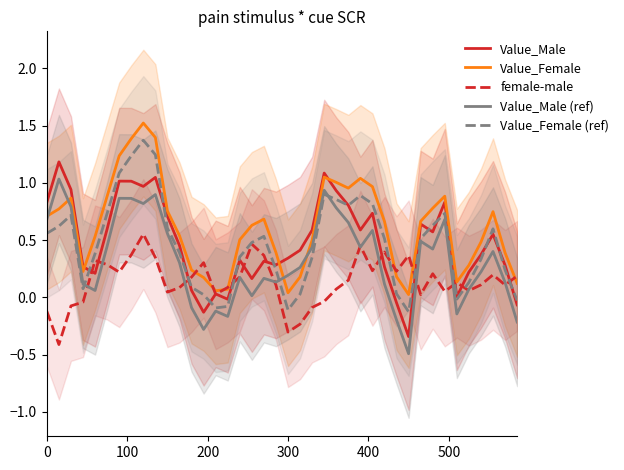

How many lines are shown in the chart?

5